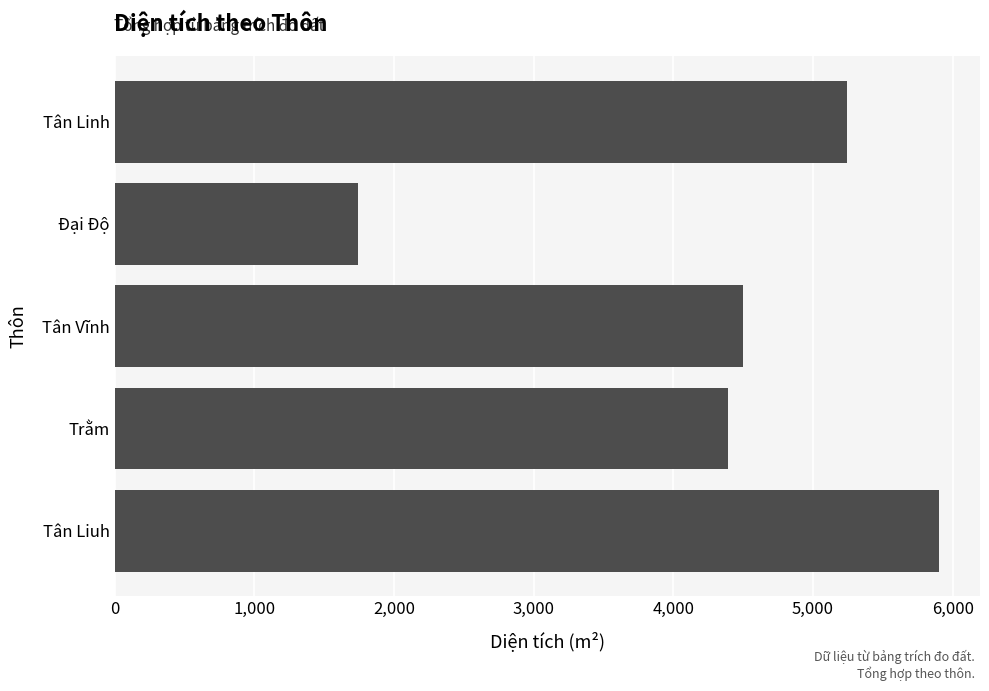

What is the ratio of the value at Tân Linh to the value at Tân Liuh?

0.9